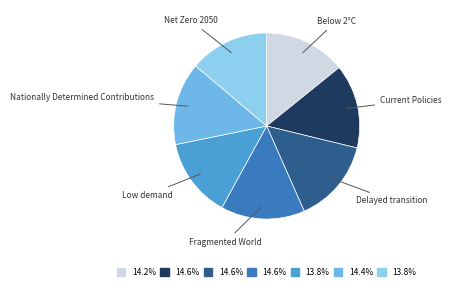

Is there a majority slice in this chart?

No